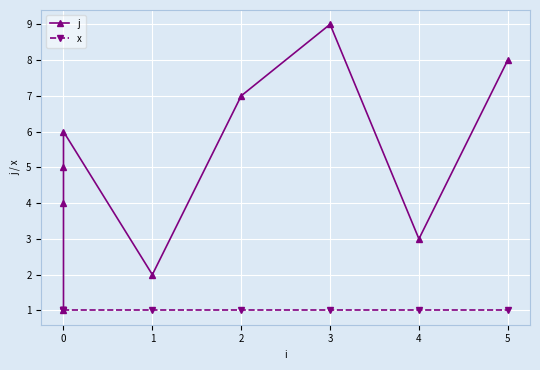

Rank the series at 0 from lowest to highest value.

j, x